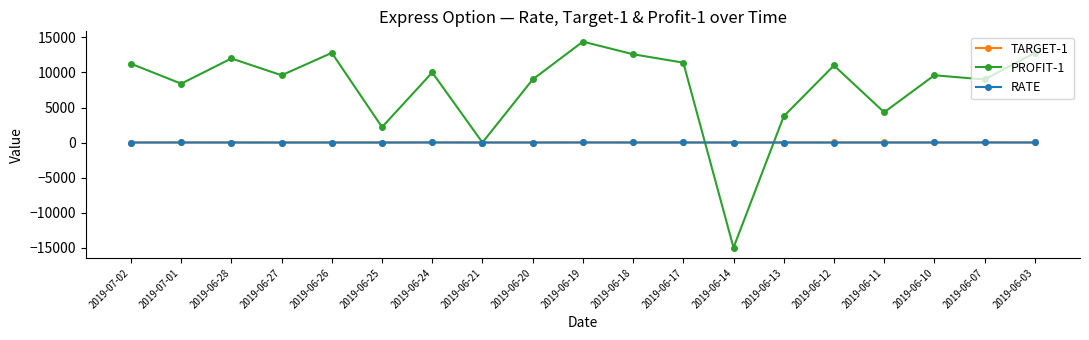

What are all the series names shown in the legend?

TARGET-1, PROFIT-1, RATE